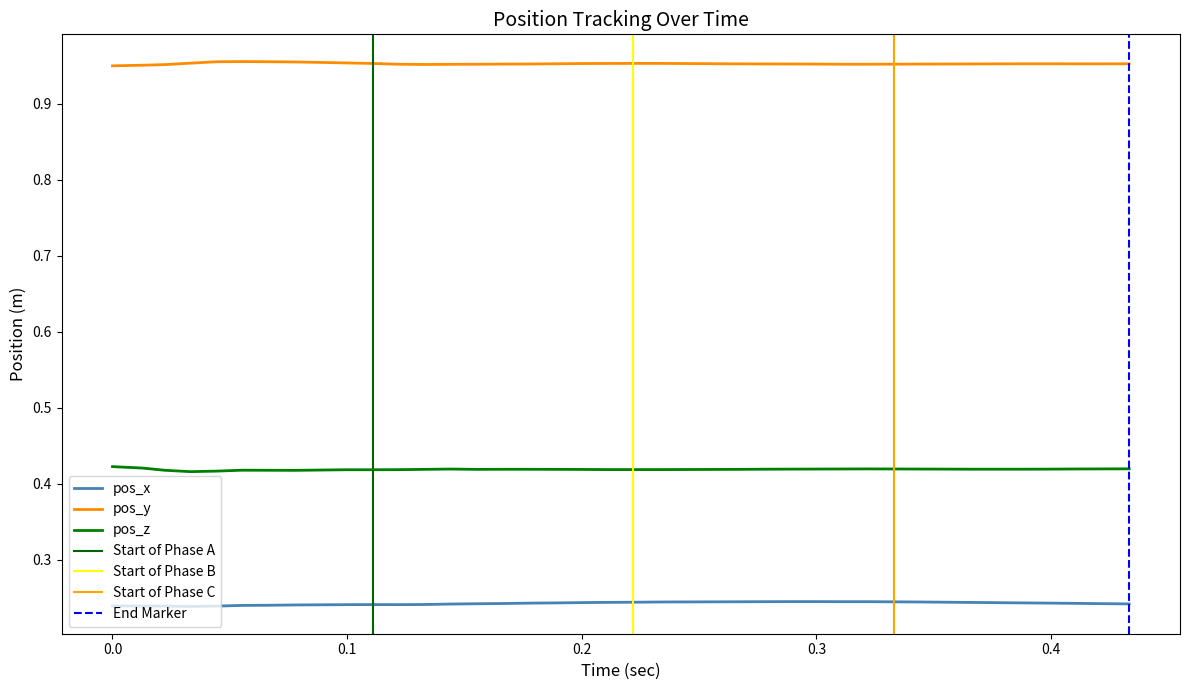

Is it true that pos_z equals 0.6 at 0.0?

False